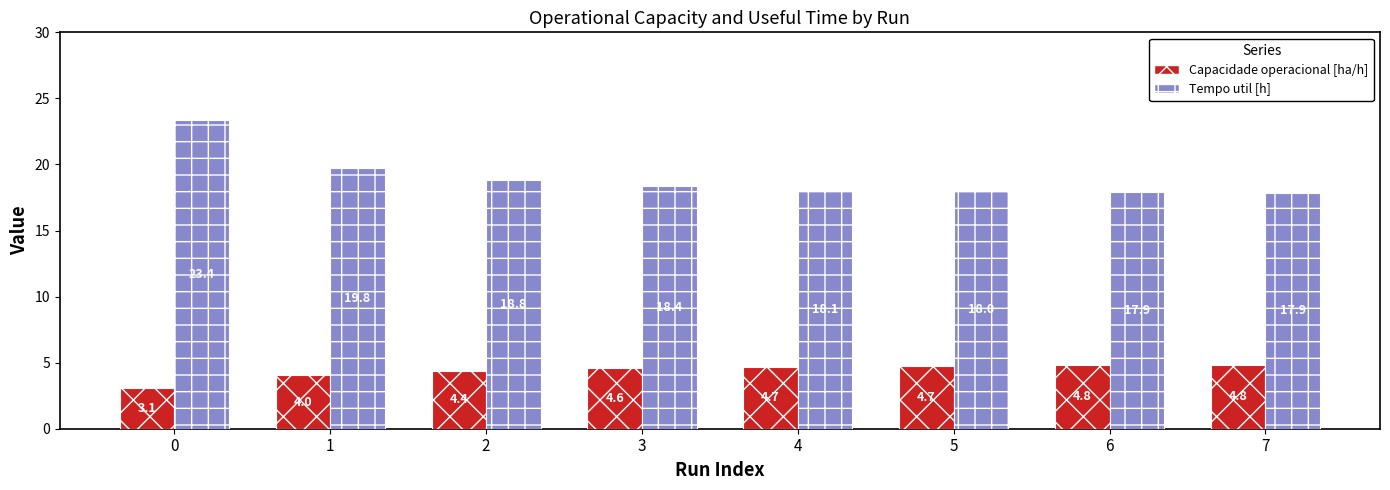

Between 3 and 7, which series saw the biggest shift?

Tempo util [h]